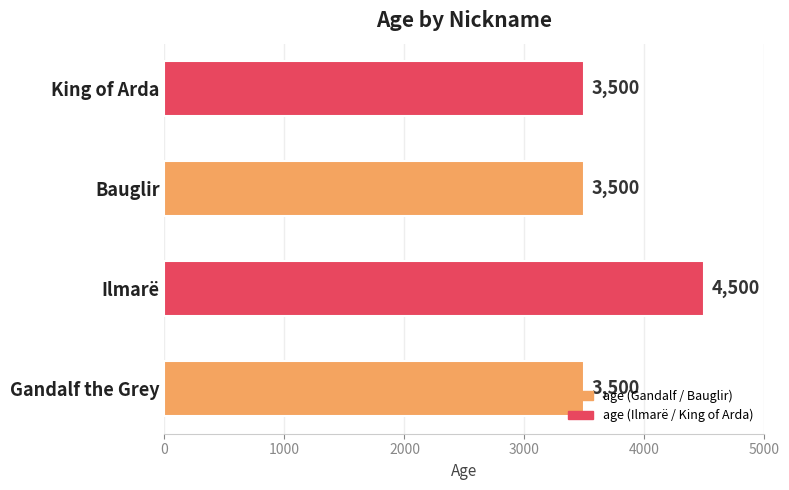

What is the change in value from Ilmarë to King of Arda?

-1000